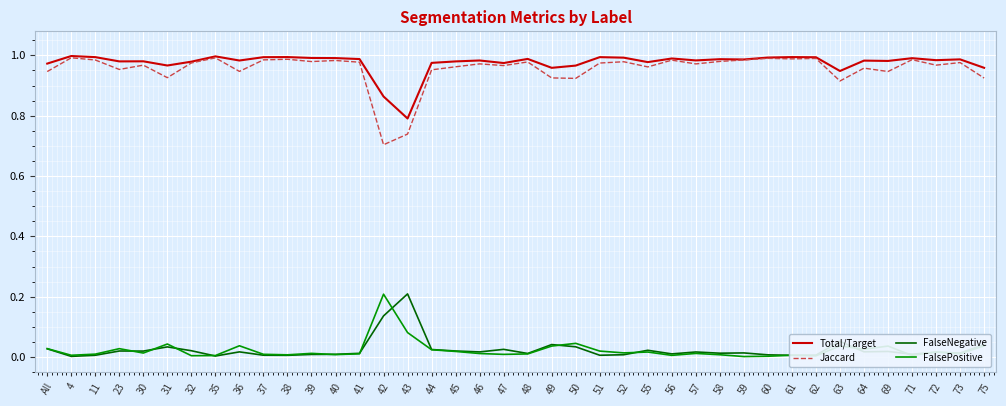

Which series has the largest range (max minus min)?

Jaccard